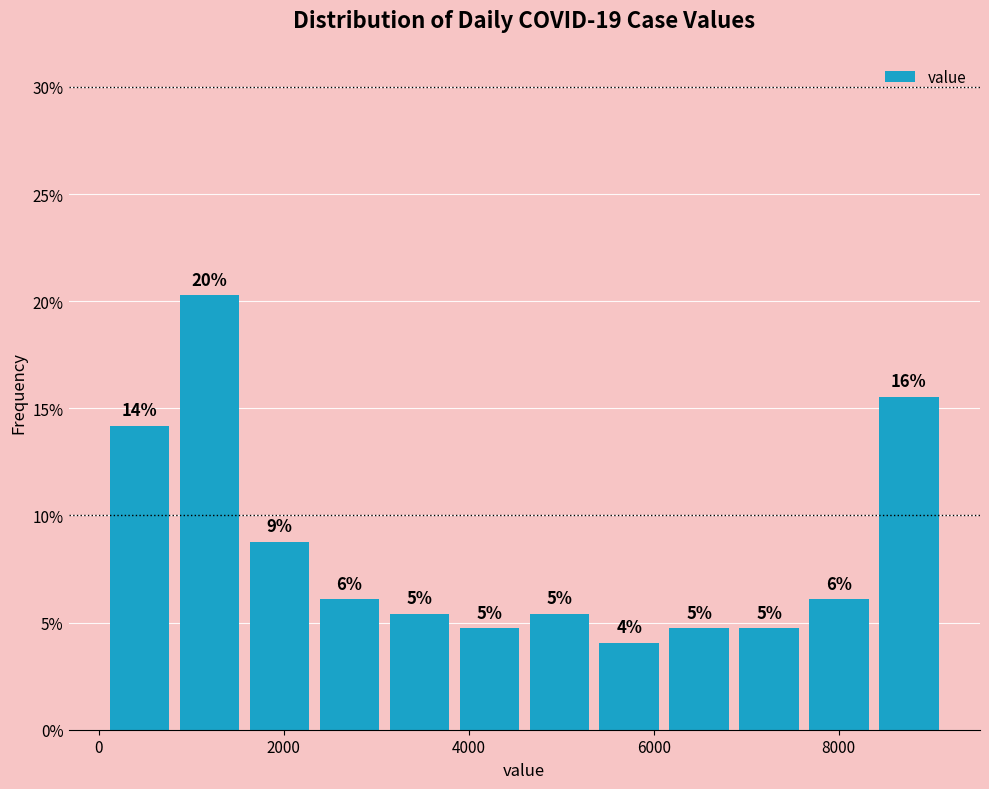

Read against the x-axis, roughly where is the centre of the tallest bar?

1200